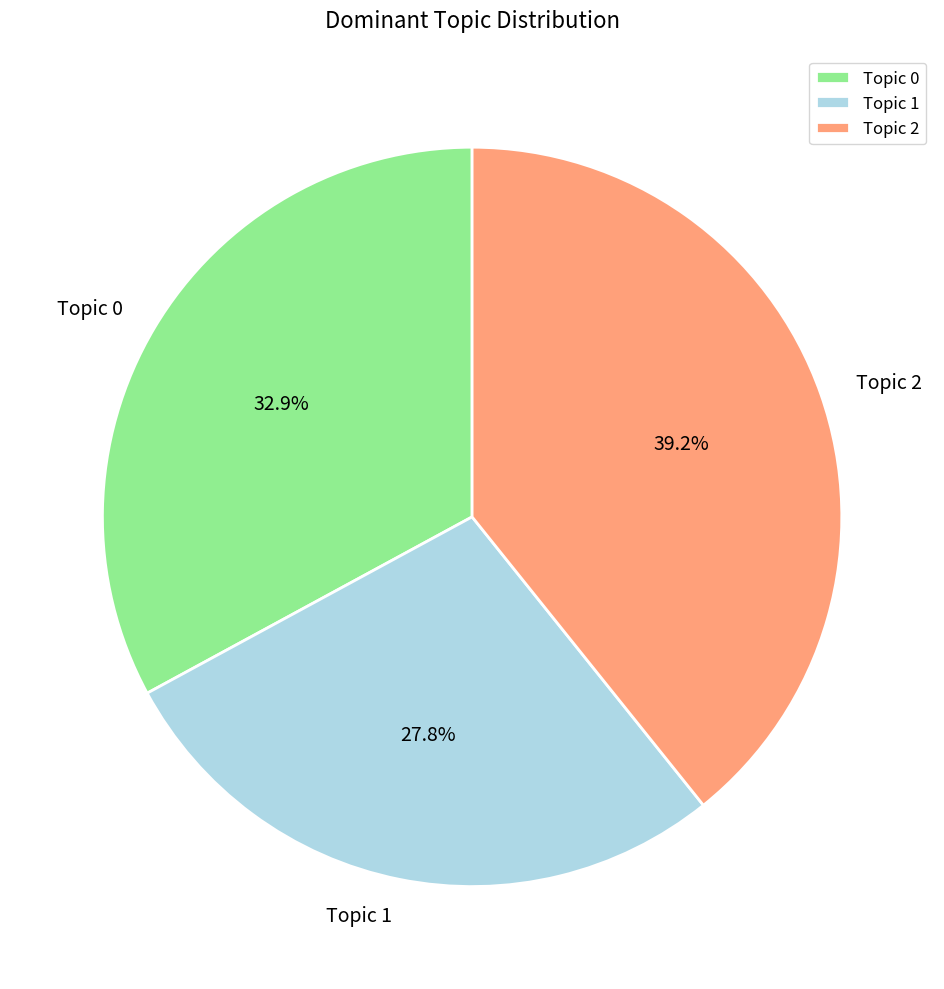

Is there any slice that represents more than half of the pie?

No